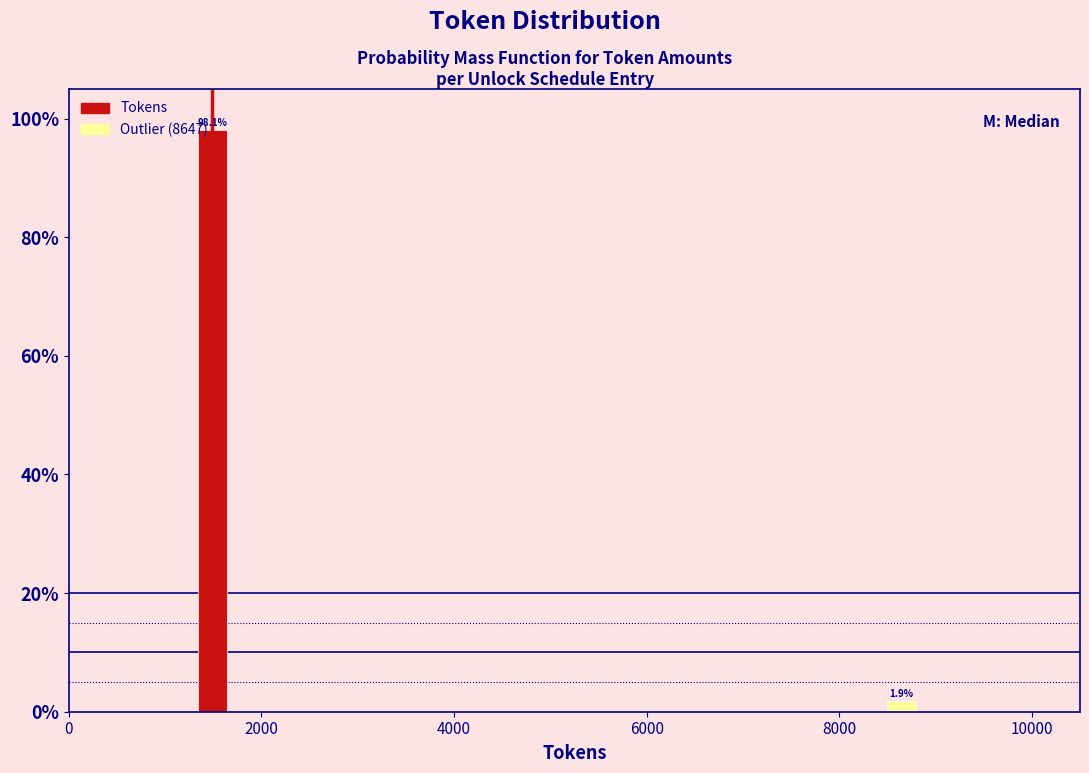

Between 8000 and 2000, which is larger?

2000